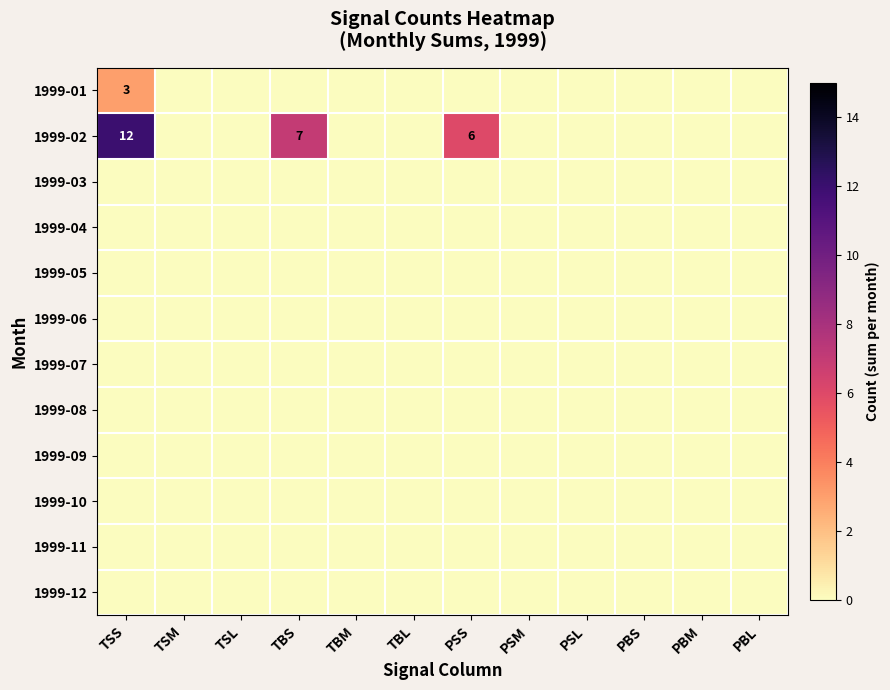

Is it true that 1999-01 equals 3 at TSS?

True